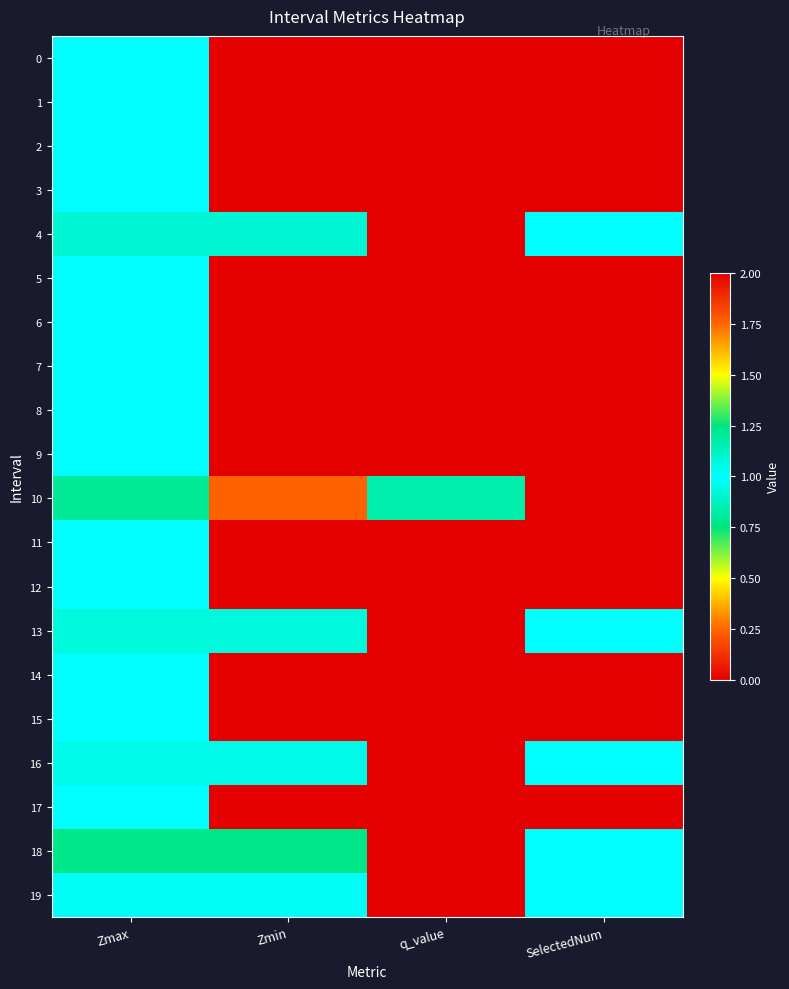

Count the number of data series in this chart.

20